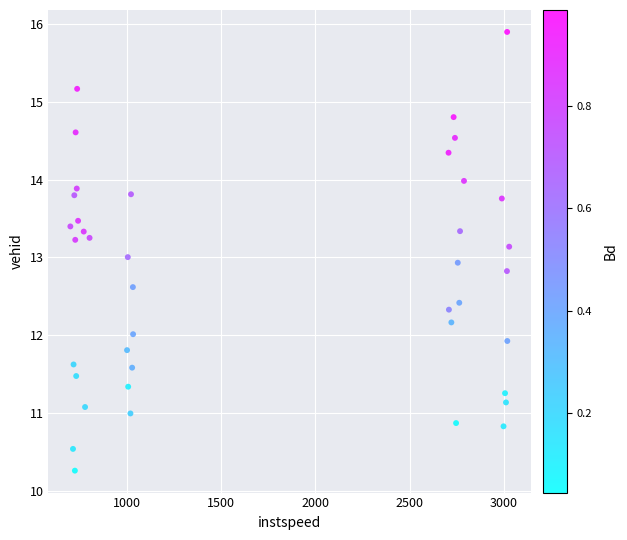

What is the range of Y values (max minus min)?

5.6